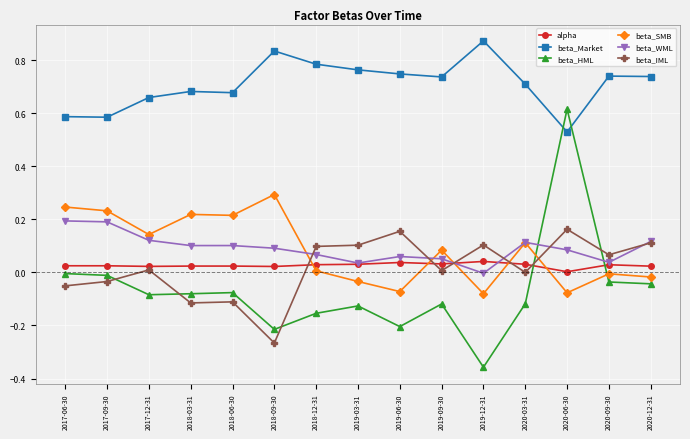

At how many categories does at least one series exceed 0?

15